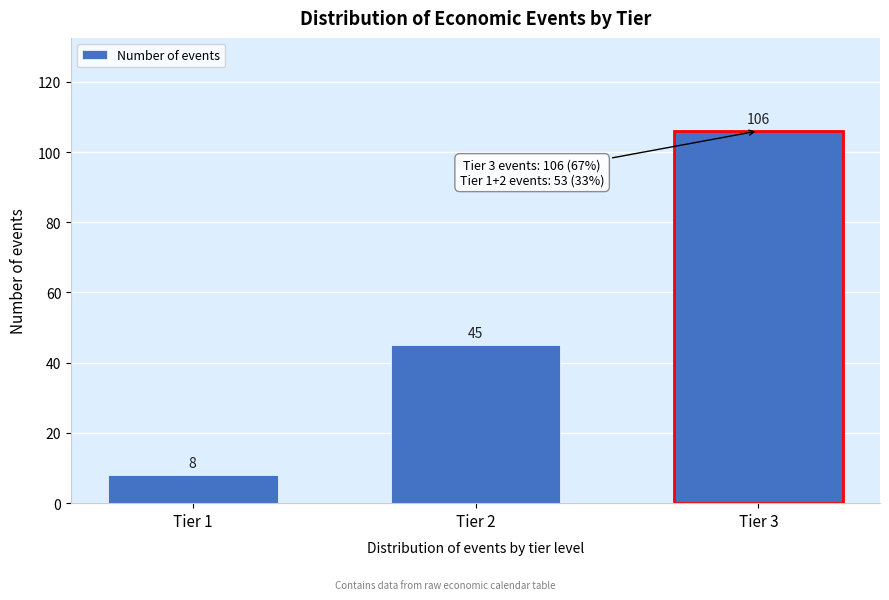

Reading left to right, what are all the values shown in this chart?

Tier 1=8	Tier 2=45	Tier 3=106